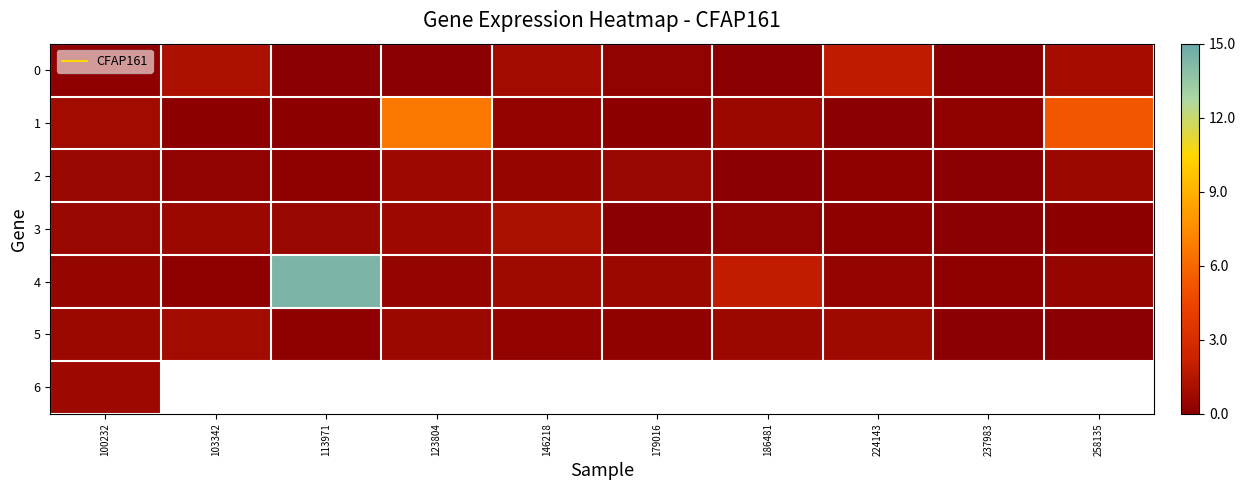

At which label does 4 reach its peak?

113971